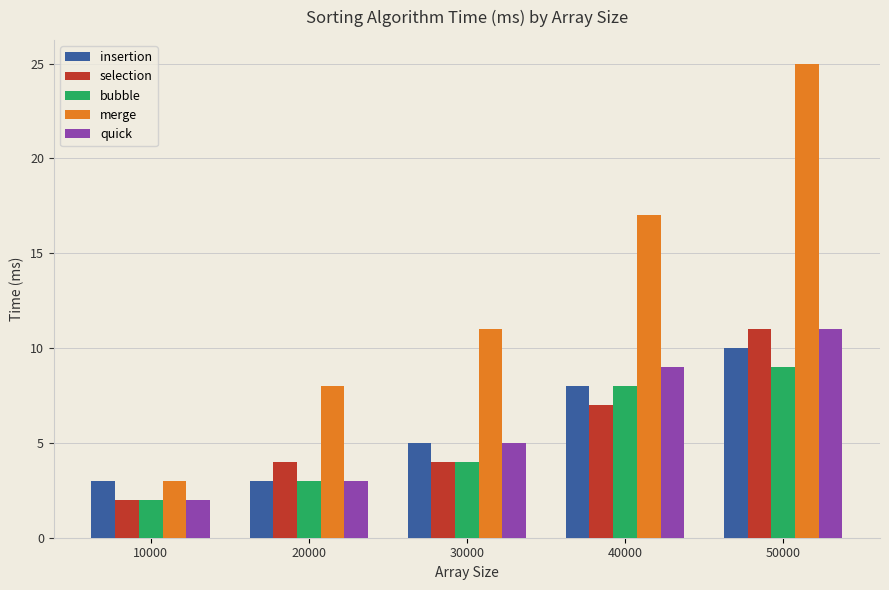

The insertion series shows 1 at 20000. True or false?

False